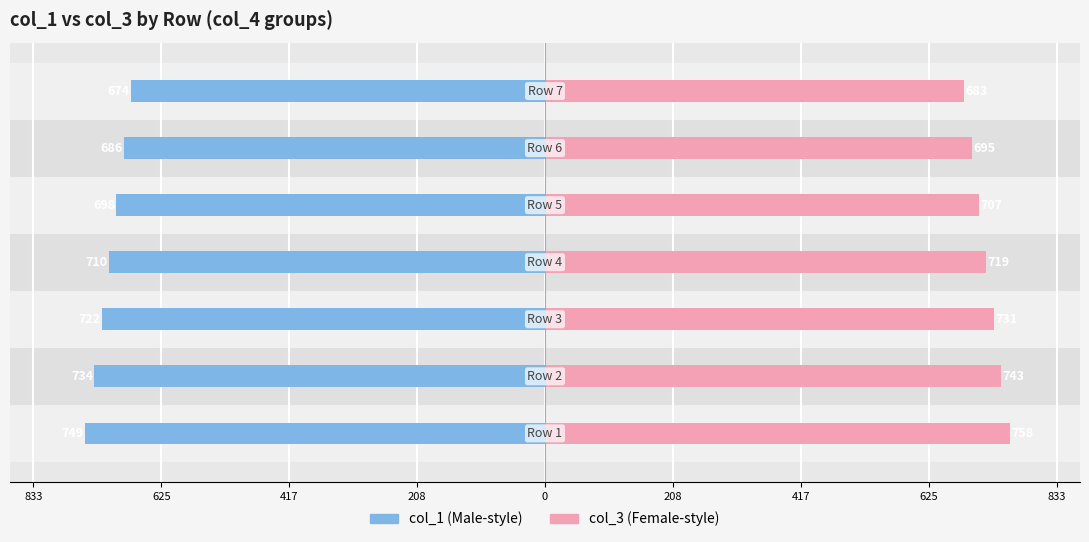

Count the number of categories in the chart.

7